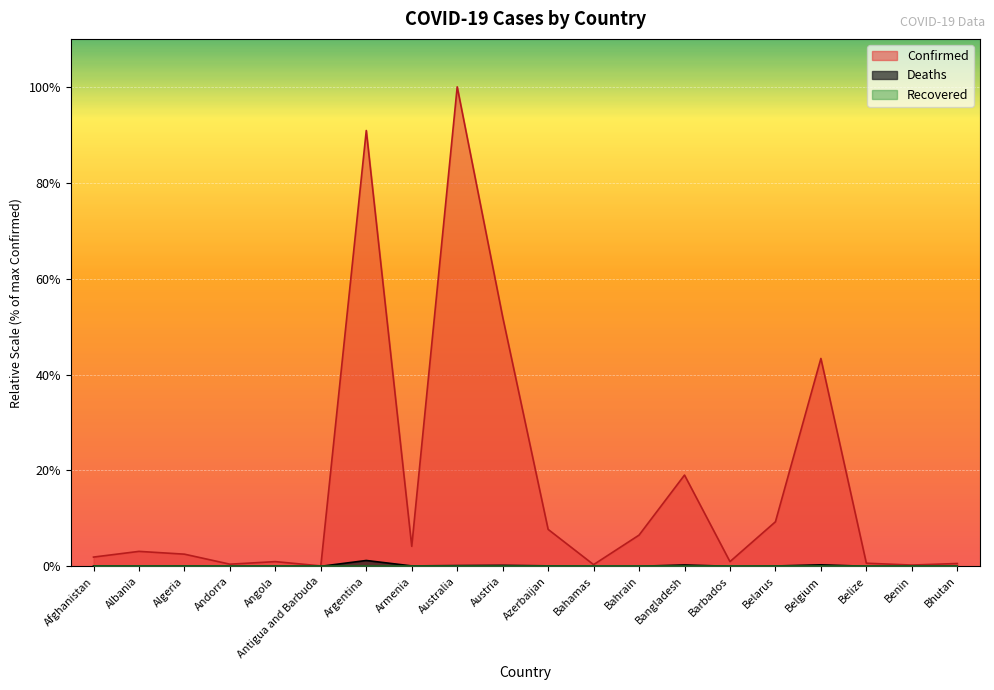

Where is the first local minimum for Deaths?

Albania